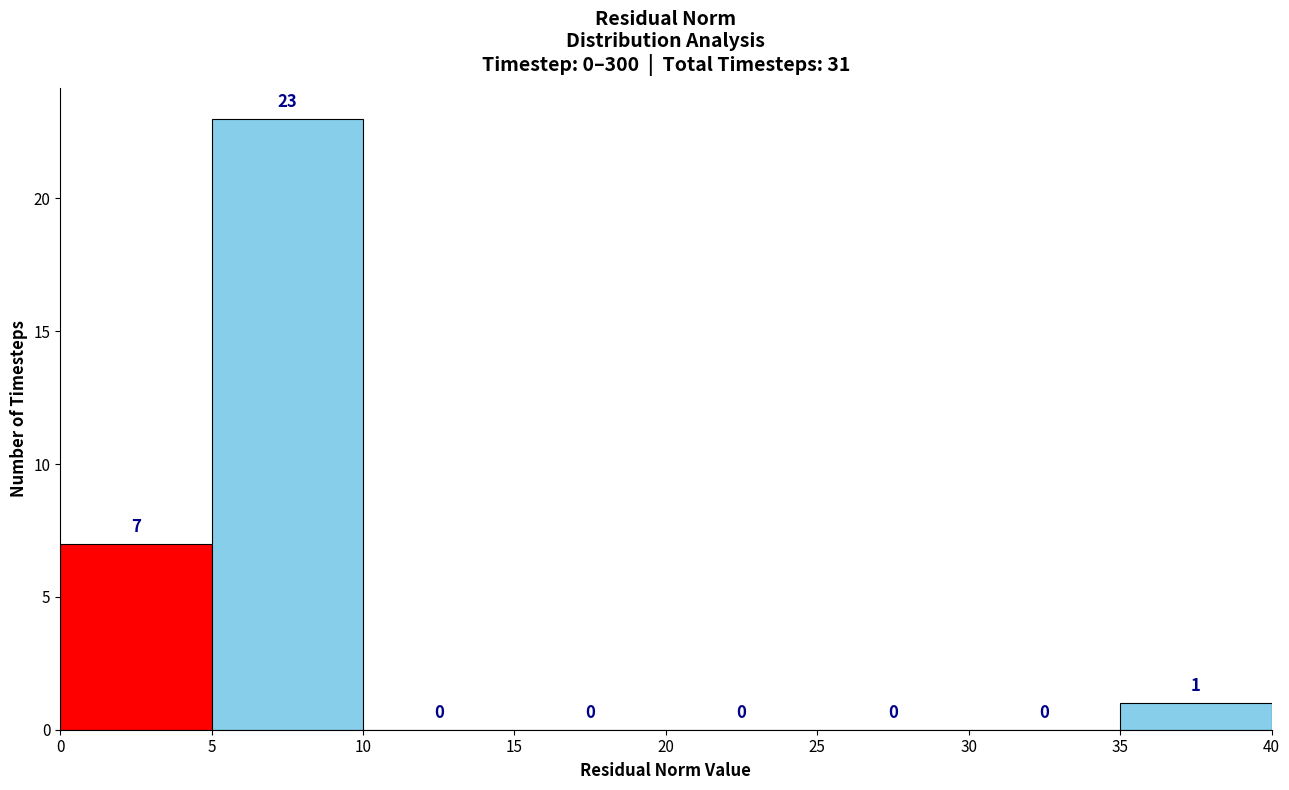

What is the height of the bar covering 5 to 10 on the x-axis?

23